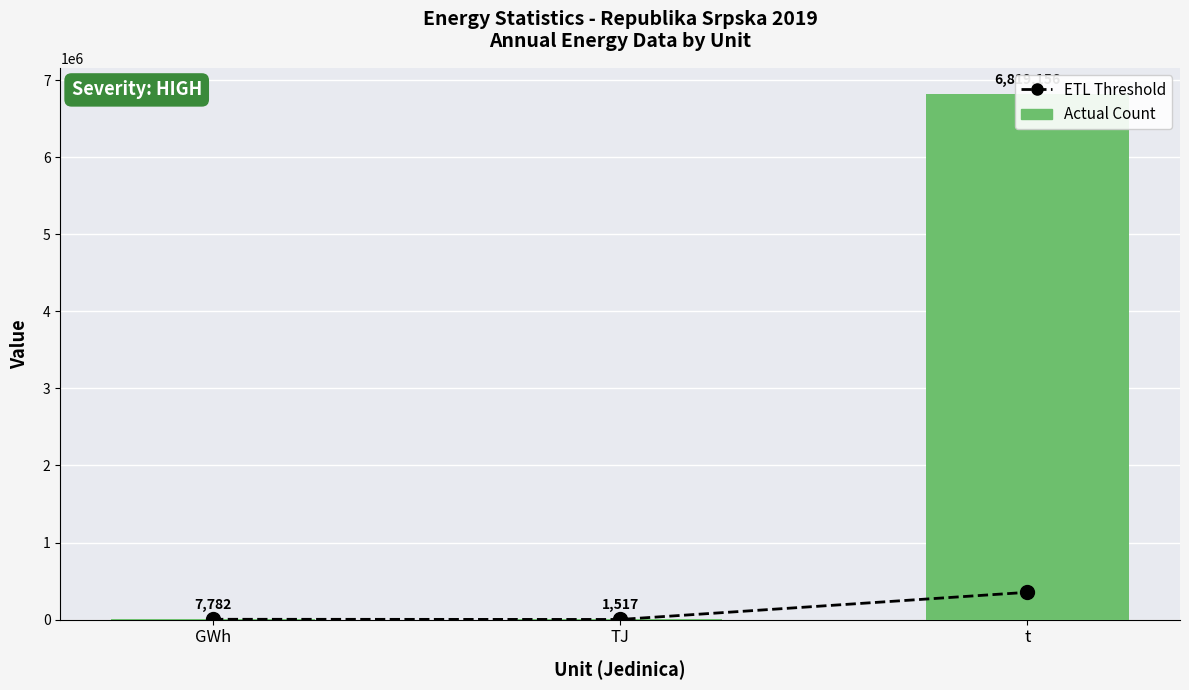

What is the greatest value displayed?

6819156